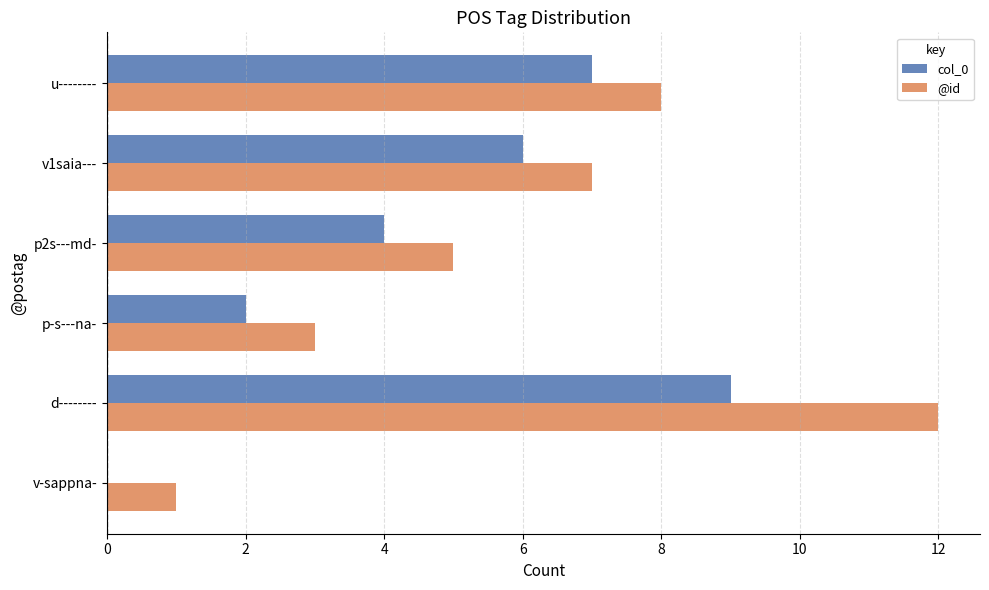

At which label is col_0 closest to 4?

p2s---md-